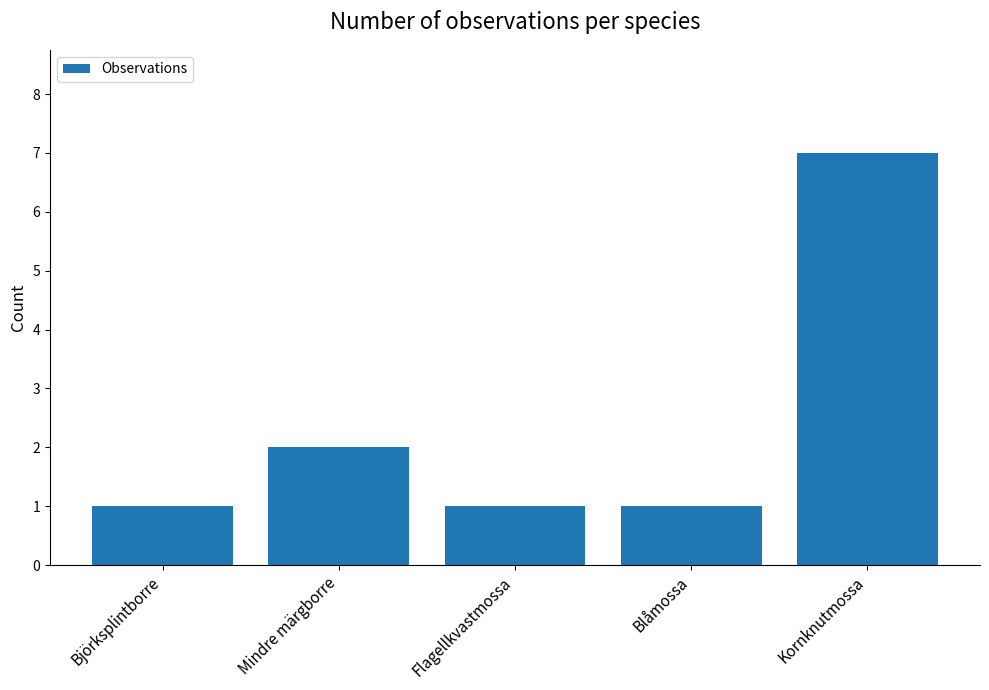

How many values are between 1 and 2?

4